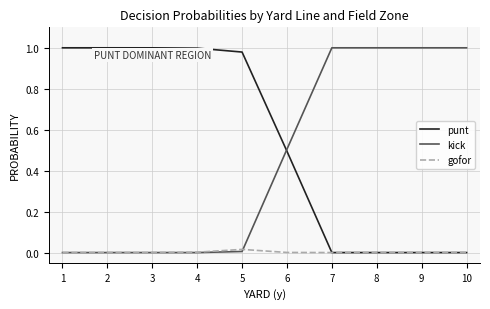

Is the value of punt at 6 greater than the value of kick at 10?

No